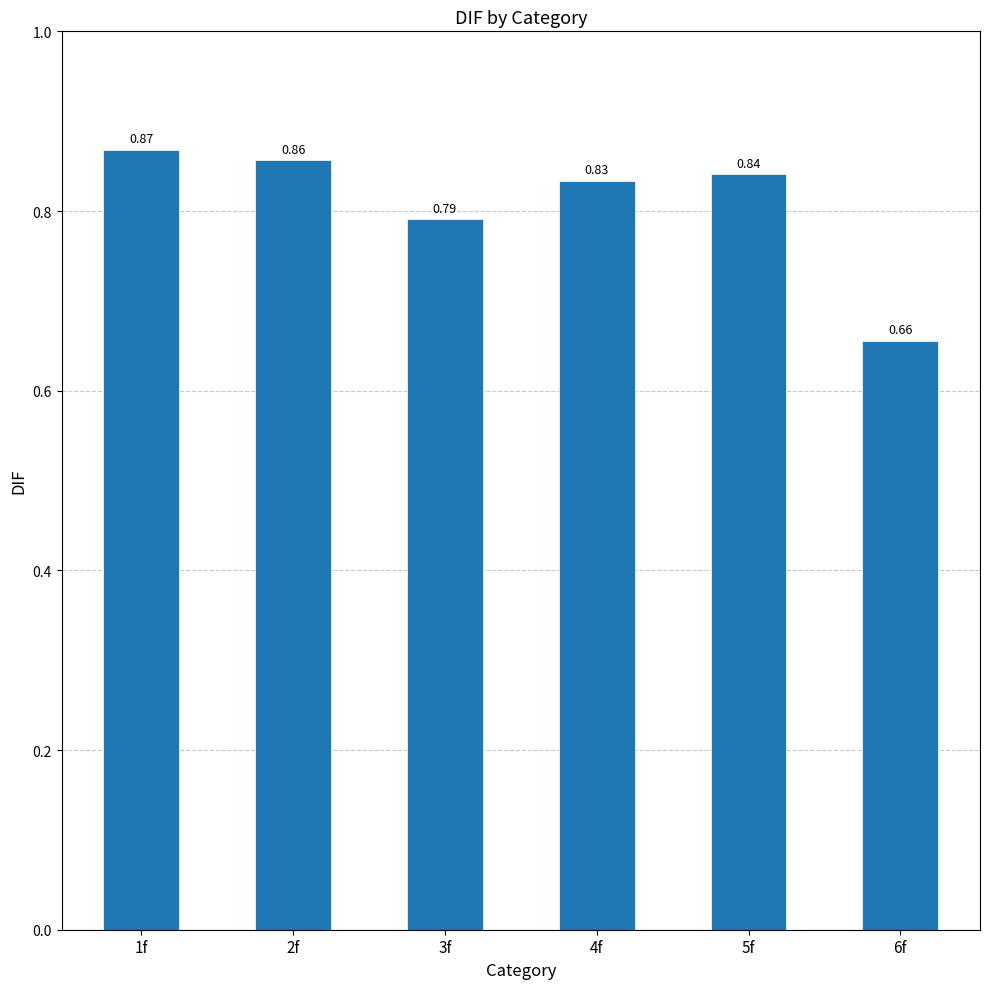

List the labels in order of value, smallest first.

6f, 3f, 4f, 5f, 2f, 1f